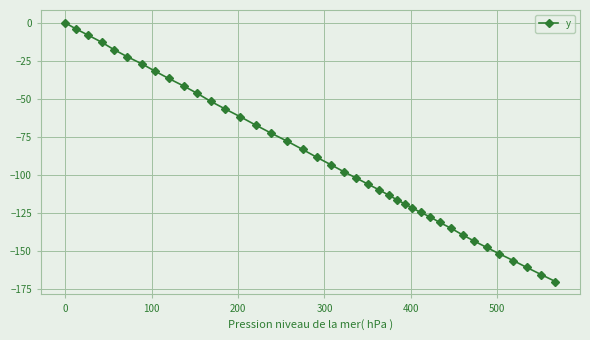

What is the minimum value shown in the chart?

-170.3